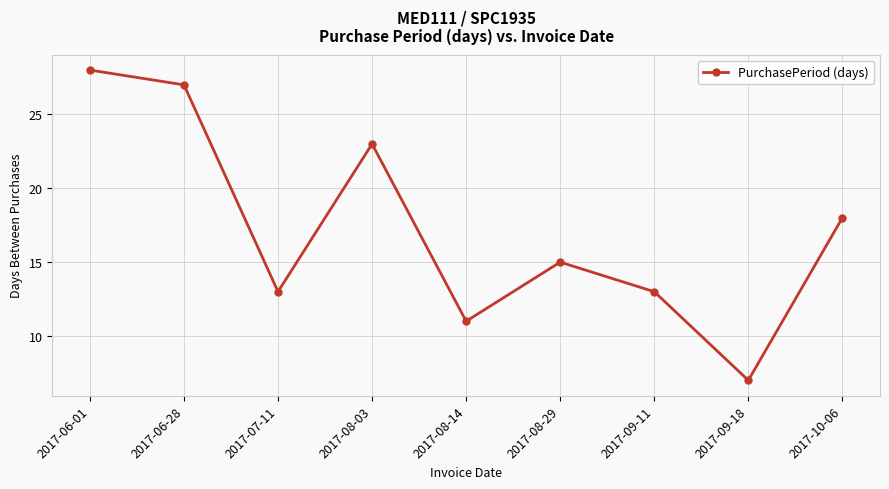

How many values are below 15?

4